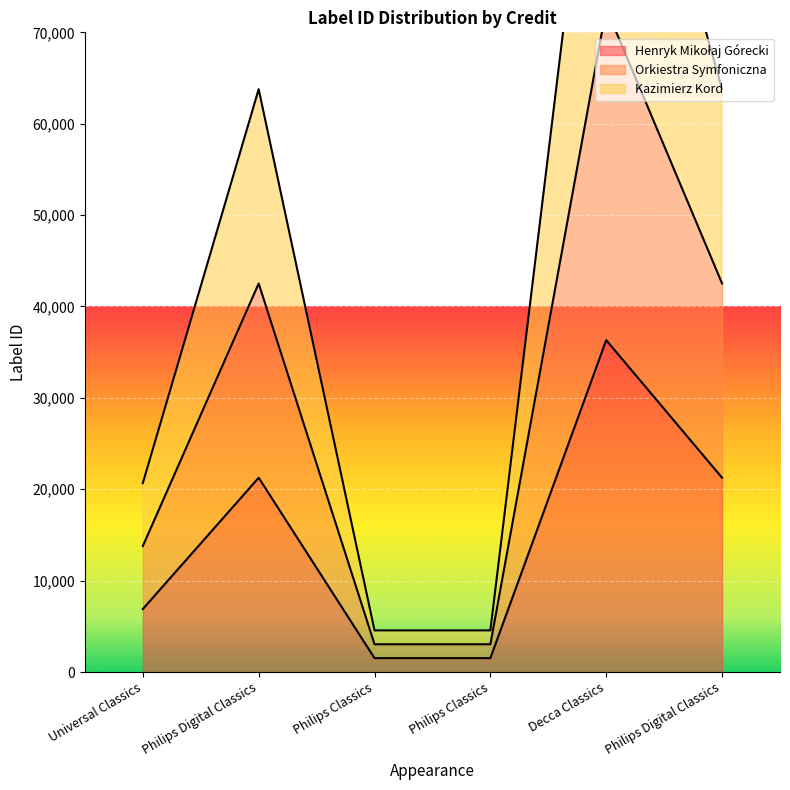

At which category does Orkiestra Symfoniczna reach its first local peak?

Philips Digital Classics